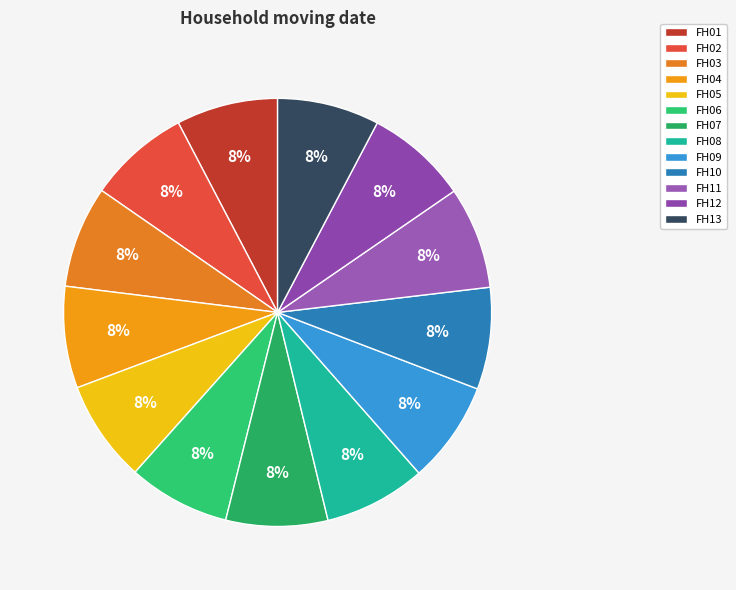

Count the number of slices in the pie.

13